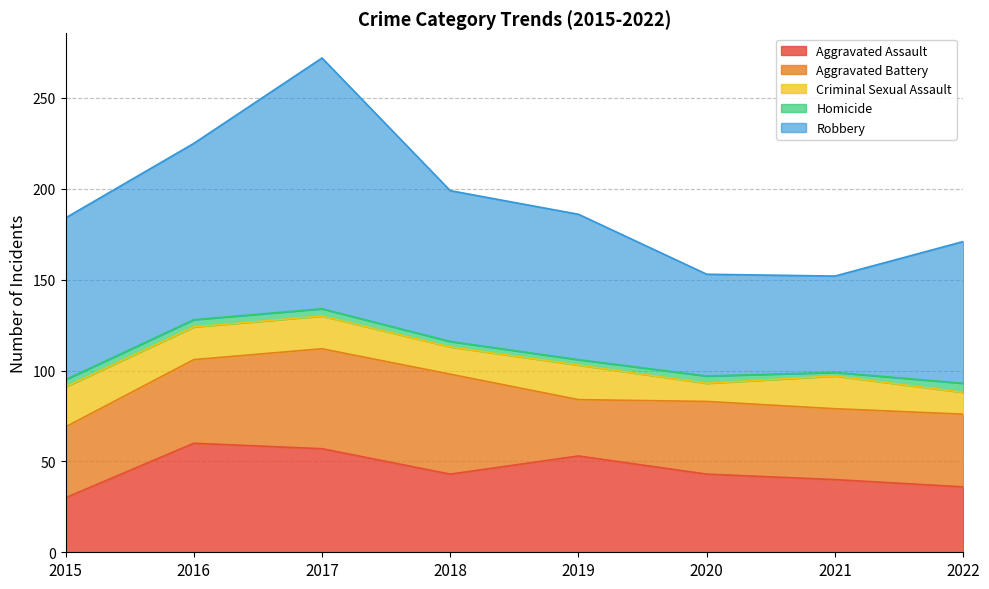

What is the sum of the Aggravated Assault values at 2019 and 2021?

93